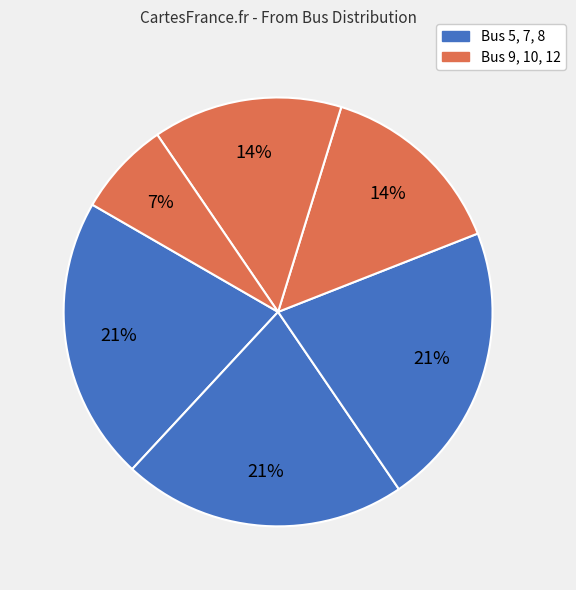

What is the smallest slice in the pie chart?

9,10